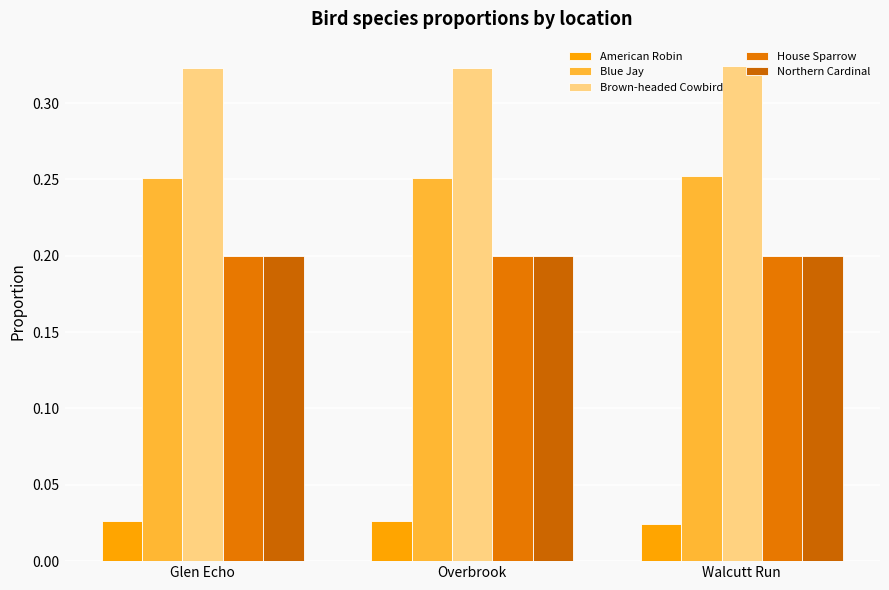

Between Overbrook and Walcutt Run, which series saw the biggest shift?

American Robin